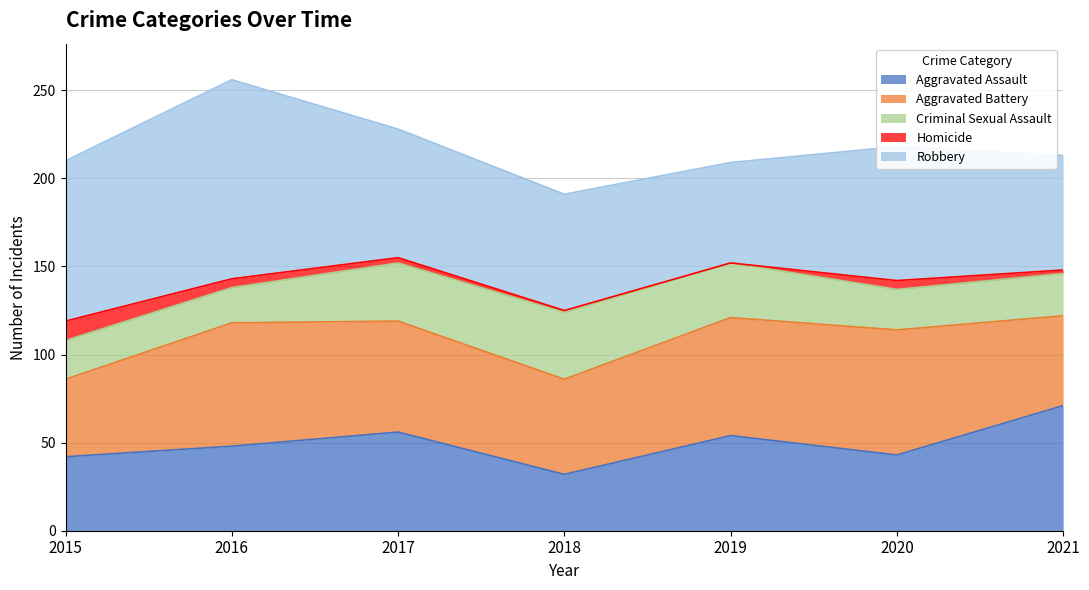

Reading right to left, extract all data points from this chart.

Aggravated Assault: 71	43	54	32	56	48	42
Aggravated Battery: 51	71	67	54	63	70	44
Criminal Sexual Assault: 24	23	31	38	33	20	22
Homicide: 2	5	0	1	3	5	11
Robbery: 65	76	57	66	73	113	91